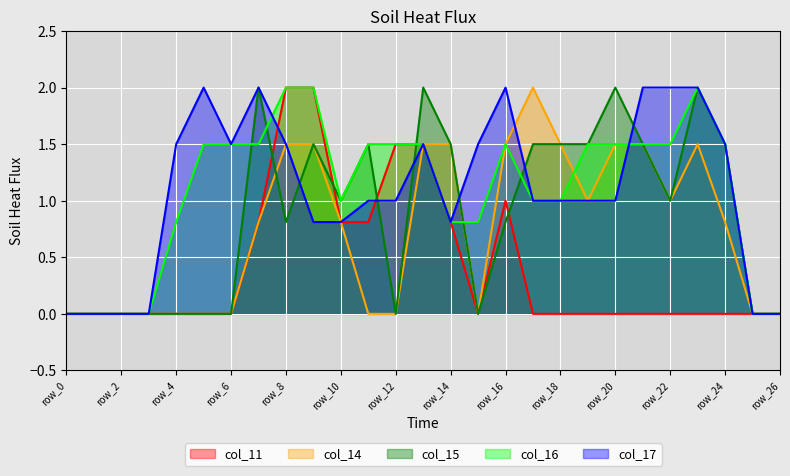

Does the chart display data point markers on the line(s)?

No